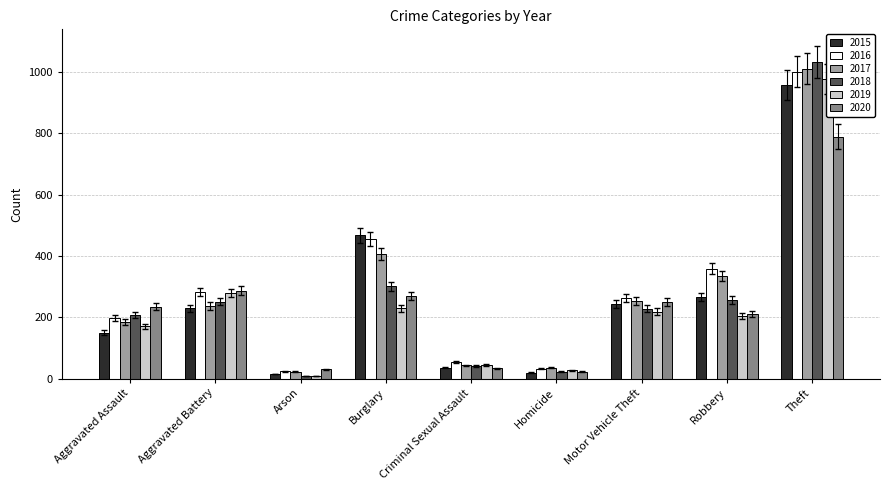

What are all the series names shown in the legend?

2015, 2016, 2017, 2018, 2019, 2020